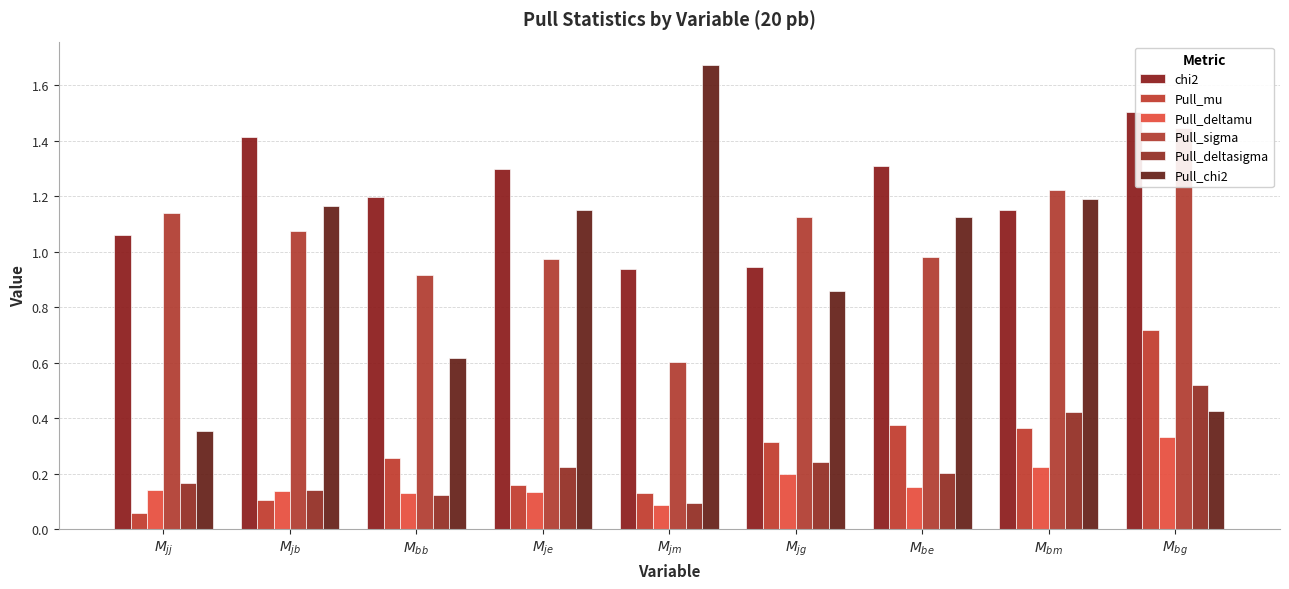

Which series has the largest total across all categories?

chi2